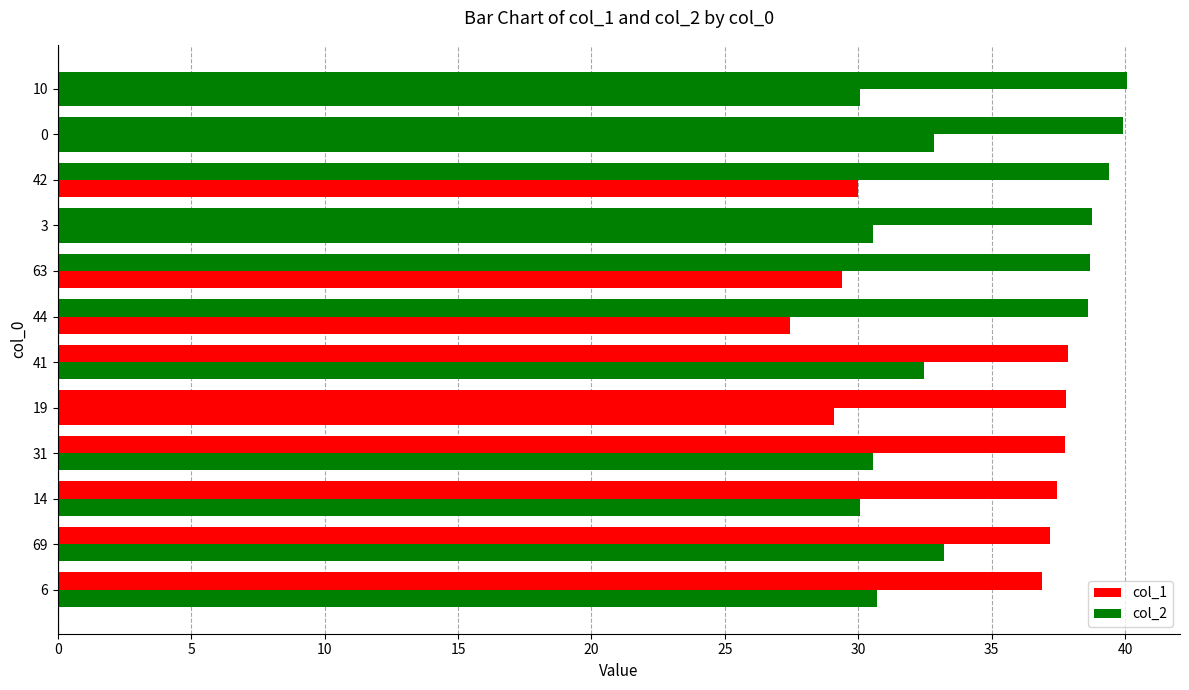

How many categories are shown in the chart?

12